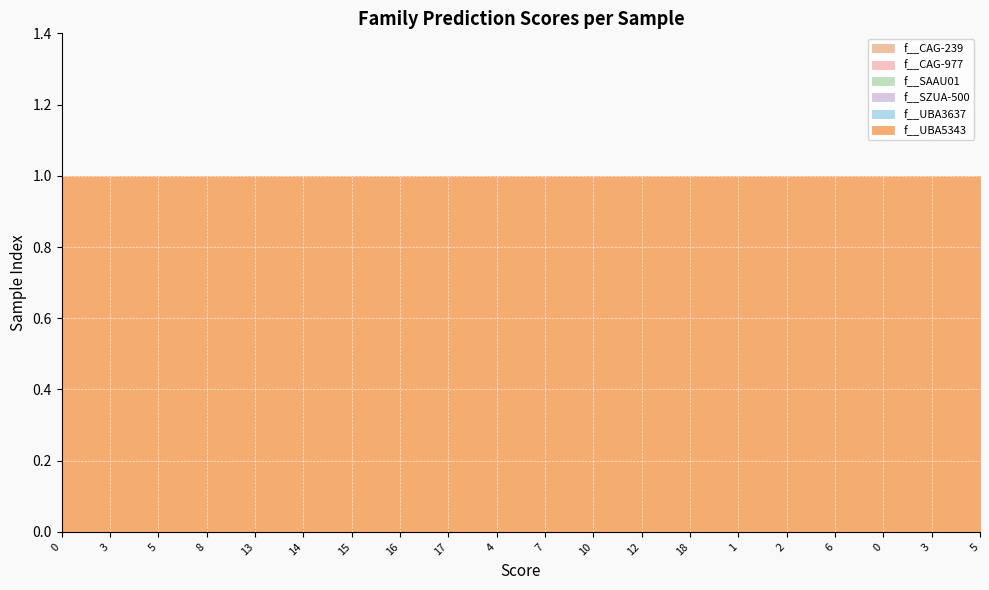

Which series has the largest range (max minus min)?

f__CAG-239